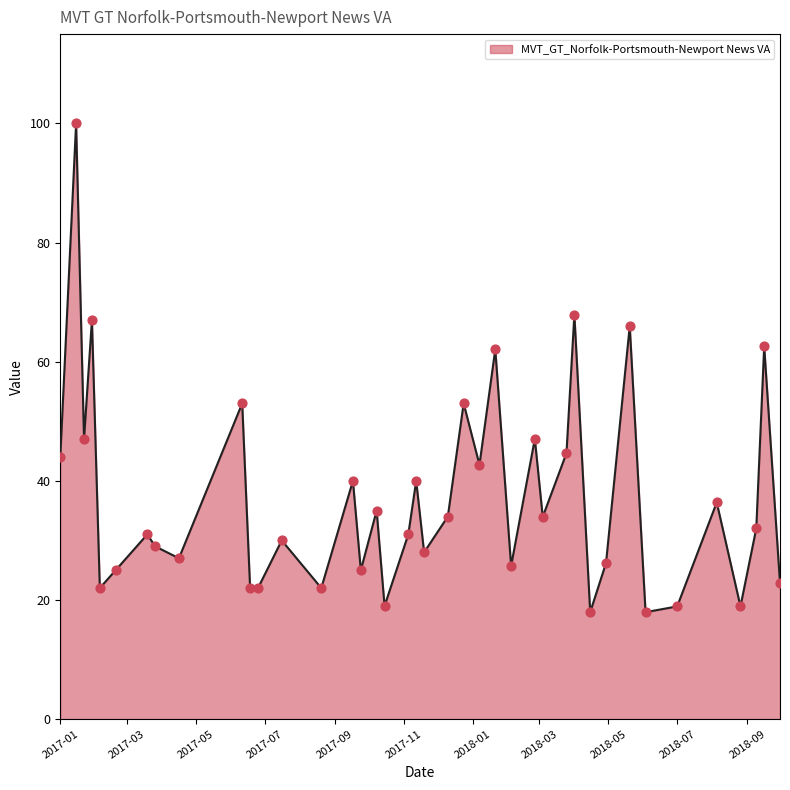

What is the difference between the maximum and minimum values?

82.1